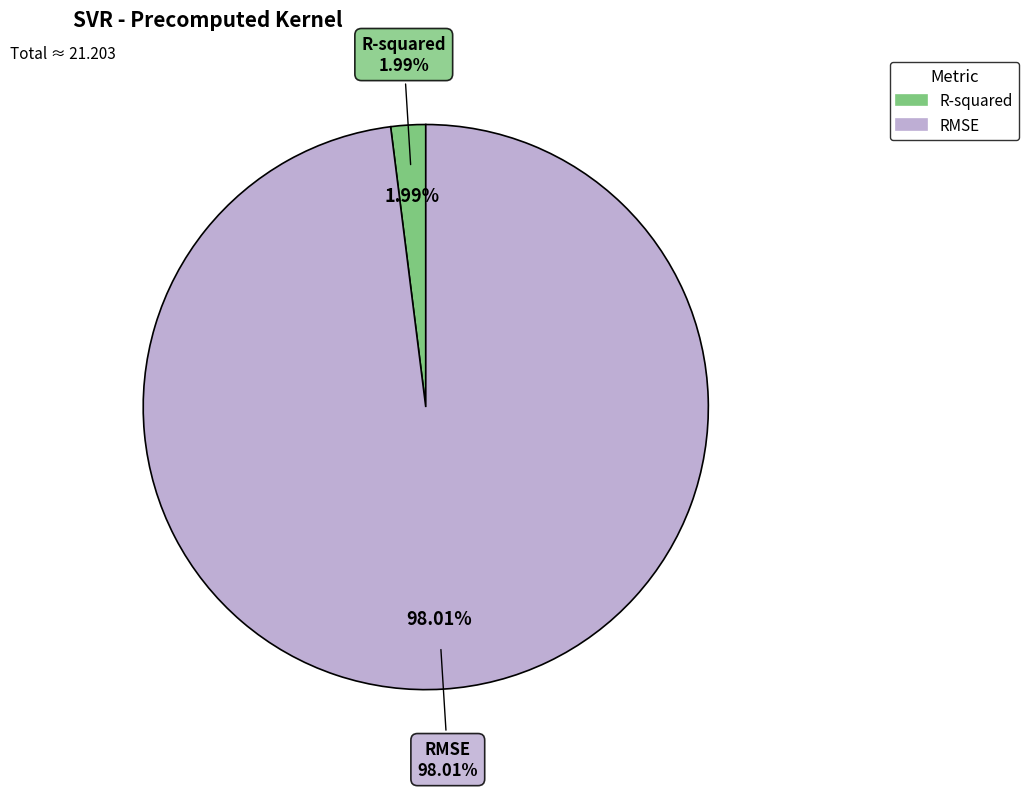

How much of the chart is everything except R-squared?

98.0%